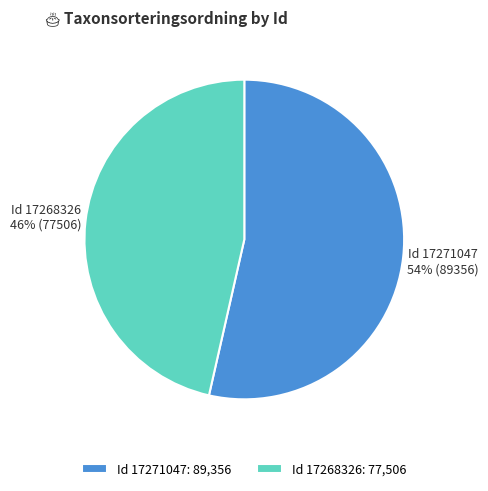

True or false: Id 17268326: 77,506 accounts for 60% of the total.

False